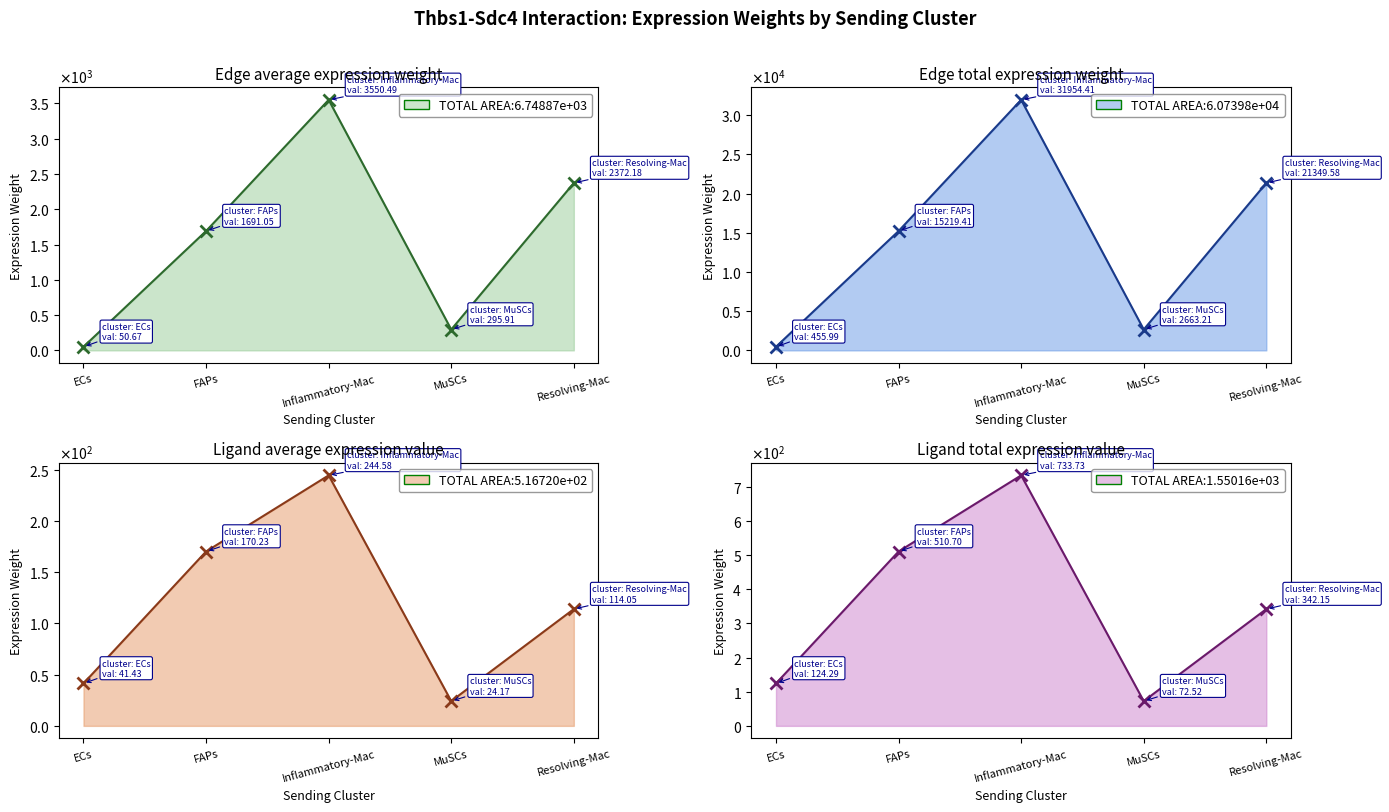

List the series in order of their peak value, lowest first.

Ligand average expression value, Ligand total expression value, Edge average expression weight, Edge total expression weight